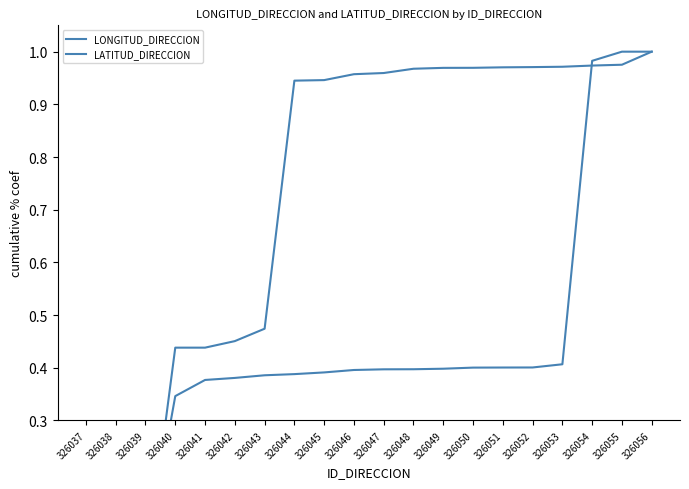

How many positive values does the LONGITUD_DIRECCION series have?

19